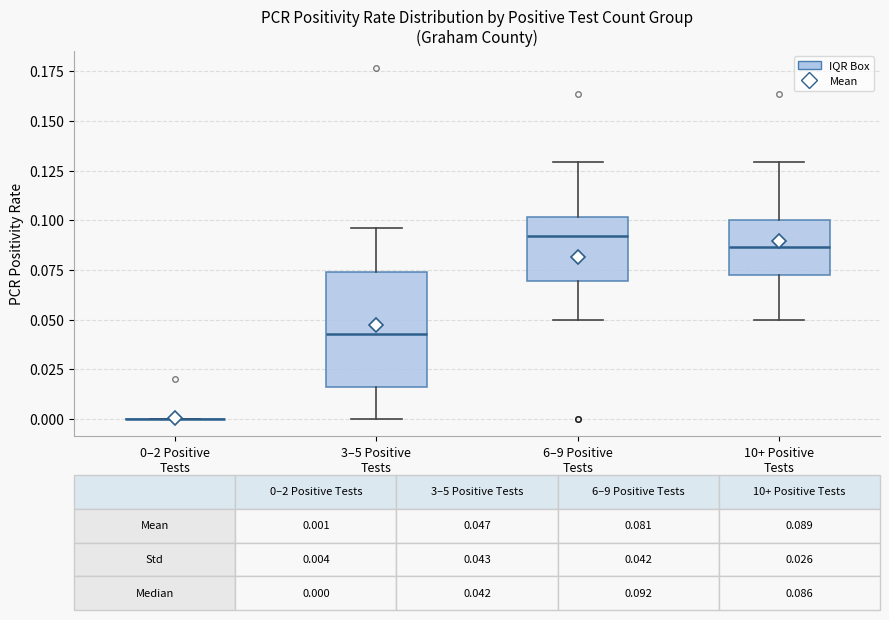

Comparing the boxes themselves (not the whiskers), which one is the tallest?

3–5 Positive Tests